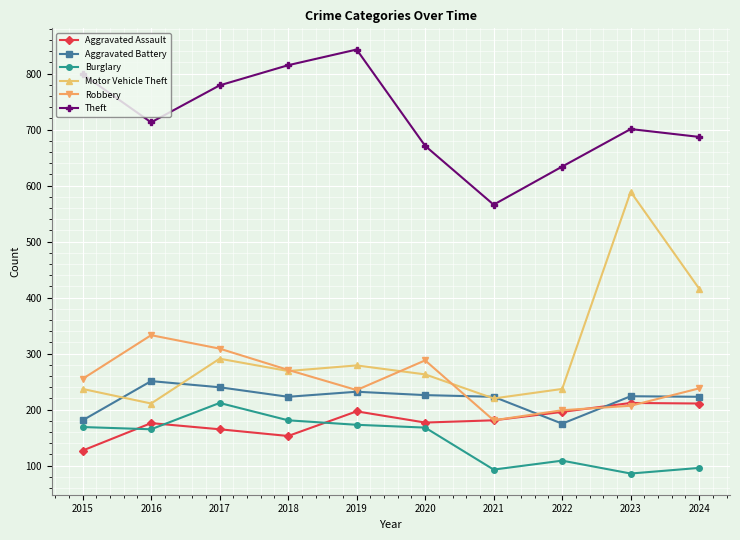

How many interior local valleys does the Burglary series have?

3